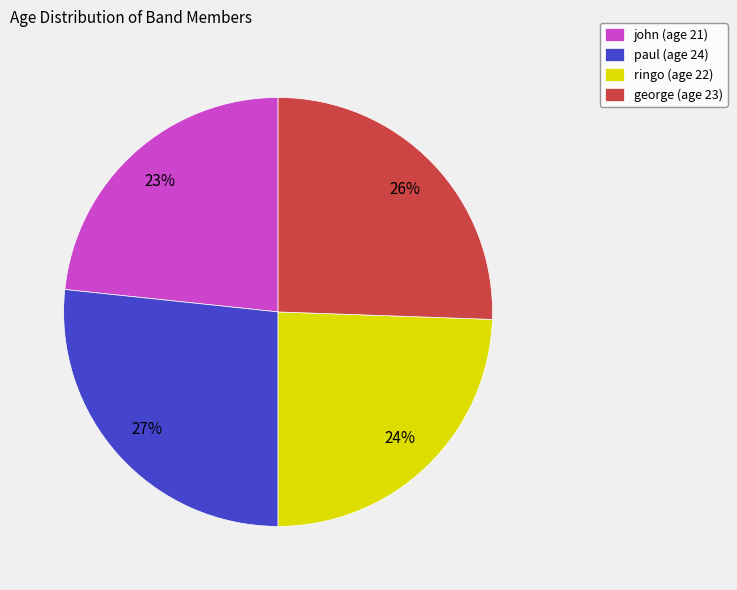

How many segments does this pie chart have?

4